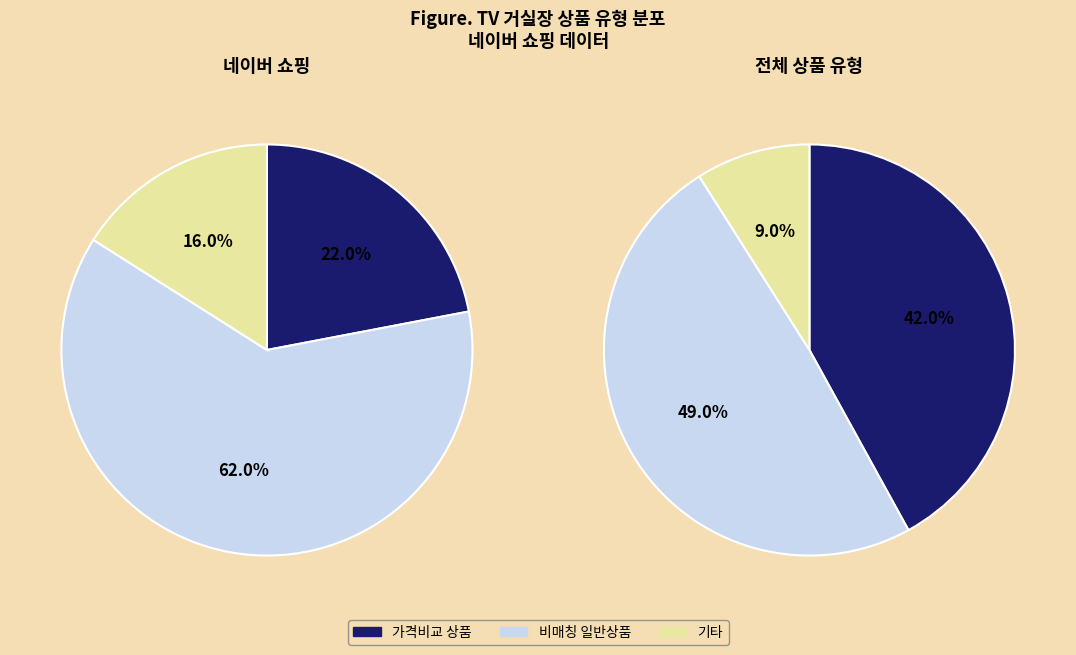

Does 일반 - 가격비교 비매칭 일반상품 account for over 50% of the chart?

Yes